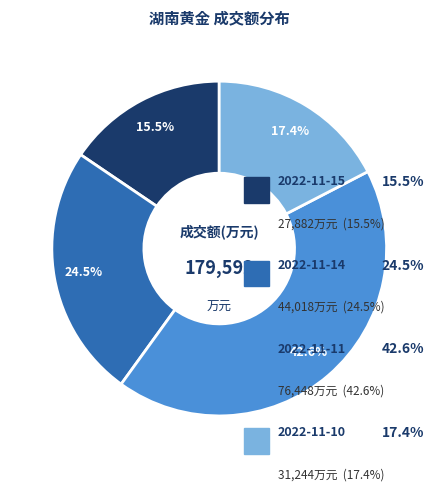

Is there a majority slice in this chart?

No